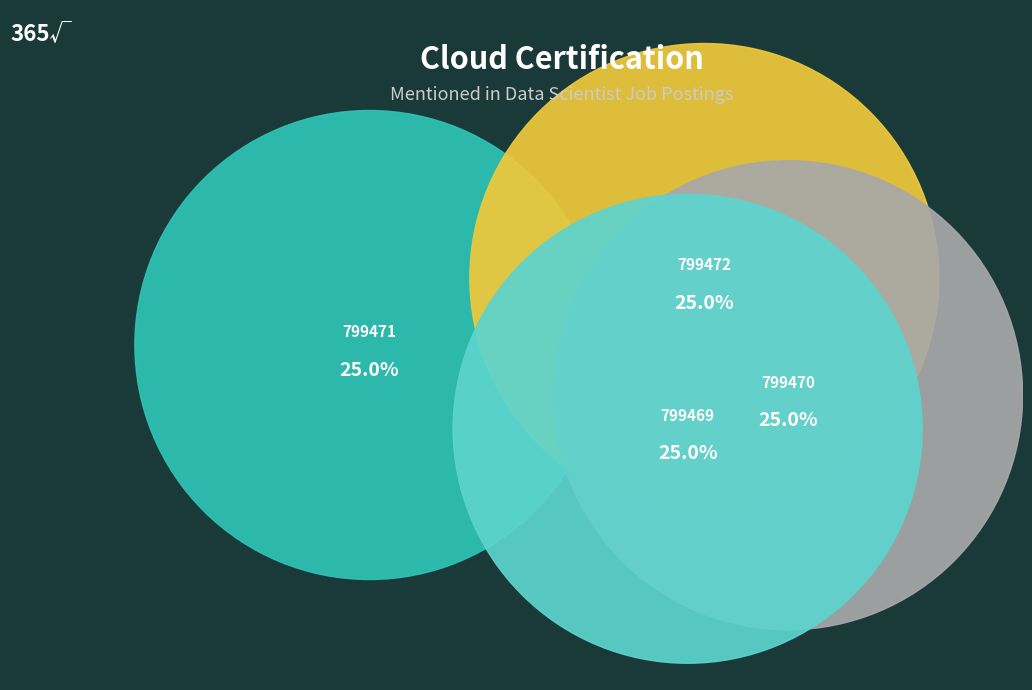

Count the number of slices in the pie.

4